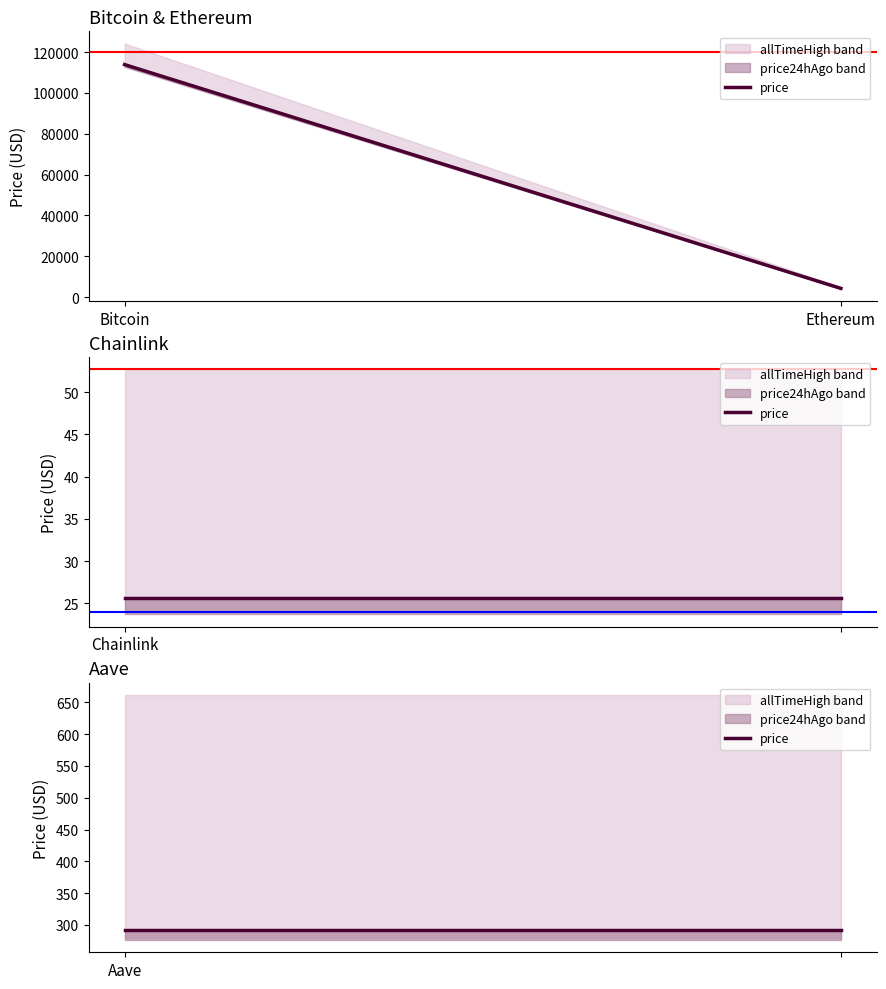

True or false: price and allTimeHigh cross at least once.

False